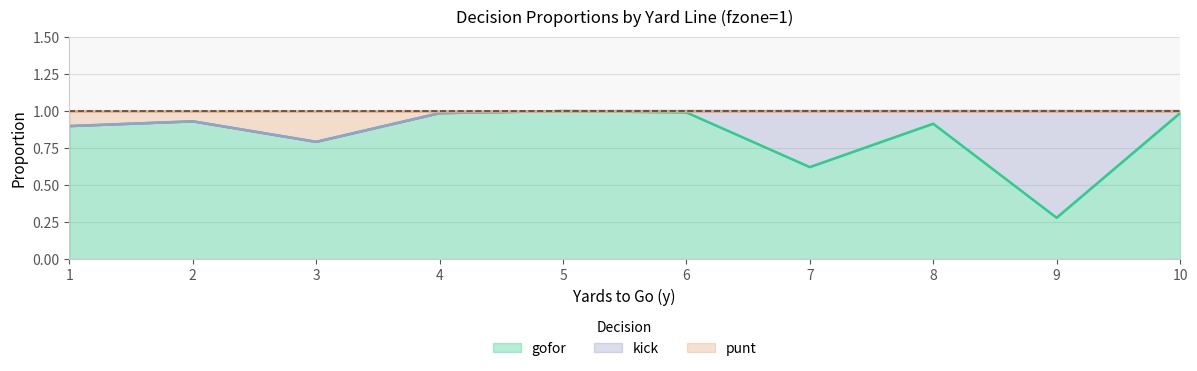

What is the value of the punt point at the 5th from the left?

1.0